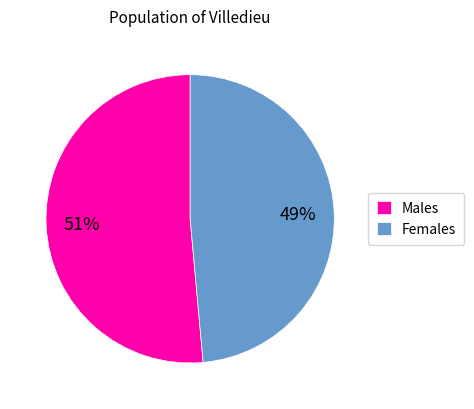

To the nearest percent, what percentage of the pie is Females?

49%